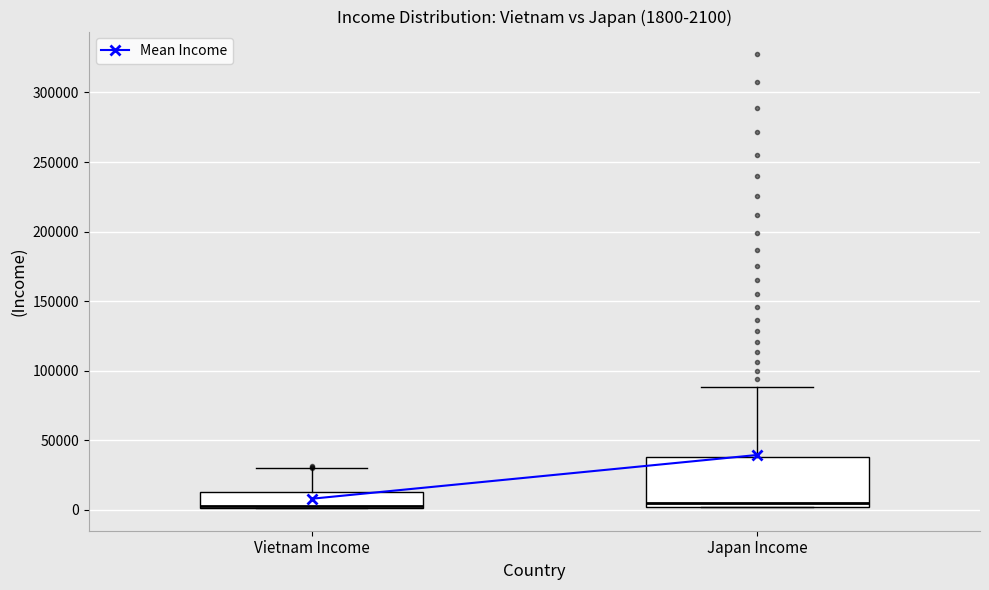

Which box is the tallest, from its lower edge to its upper edge?

Japan Income